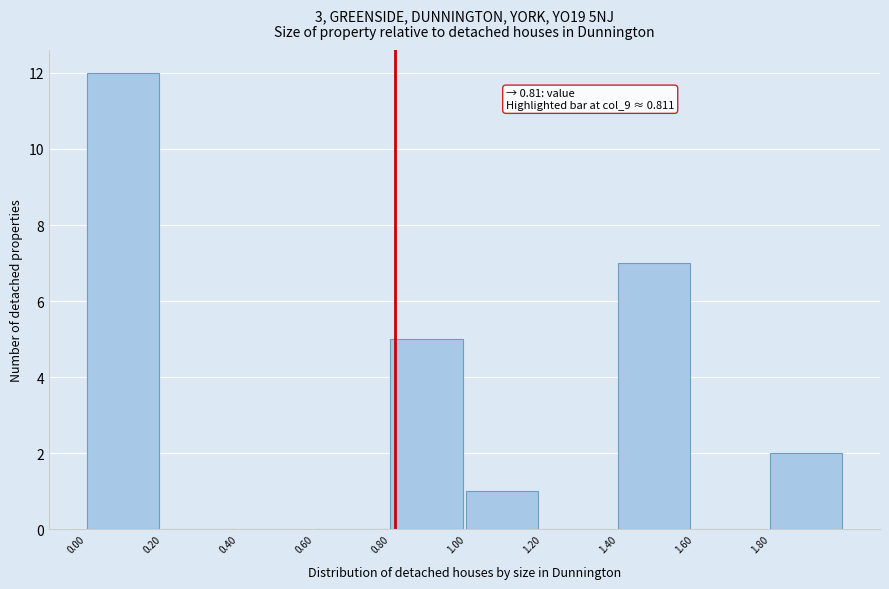

Over which range of the x-axis is the bar tallest?

0.0 to 0.2